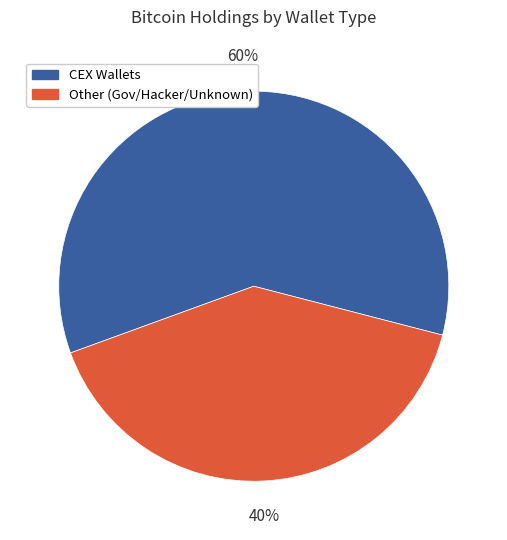

Is there any slice that represents more than half of the pie?

Yes